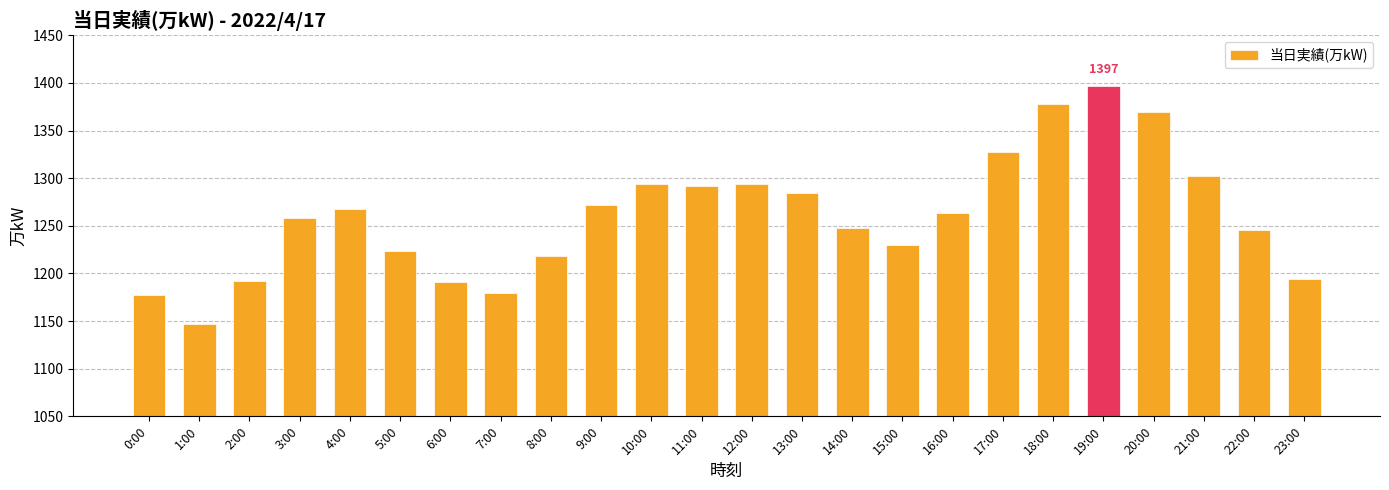

What is the sum of all values?

30245